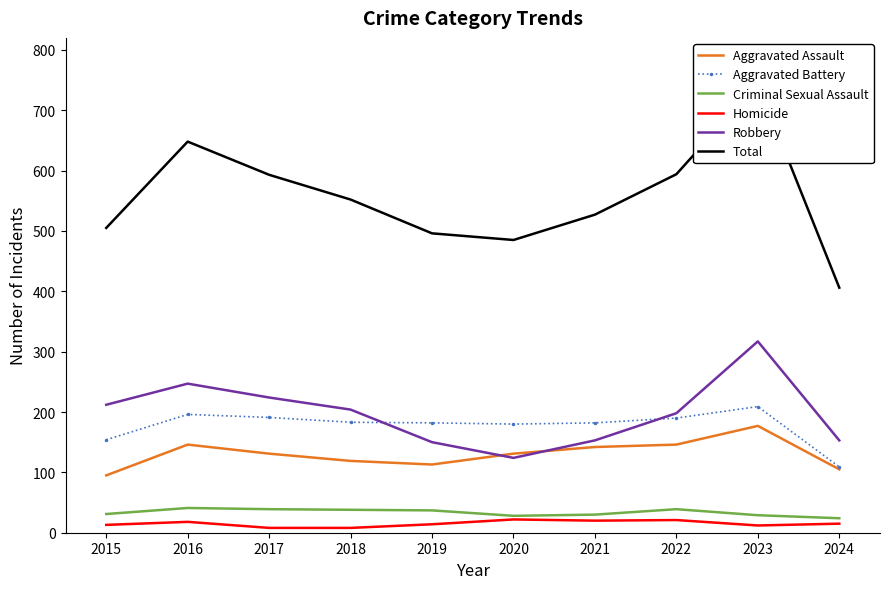

Where is the first local maximum for Homicide?

2016